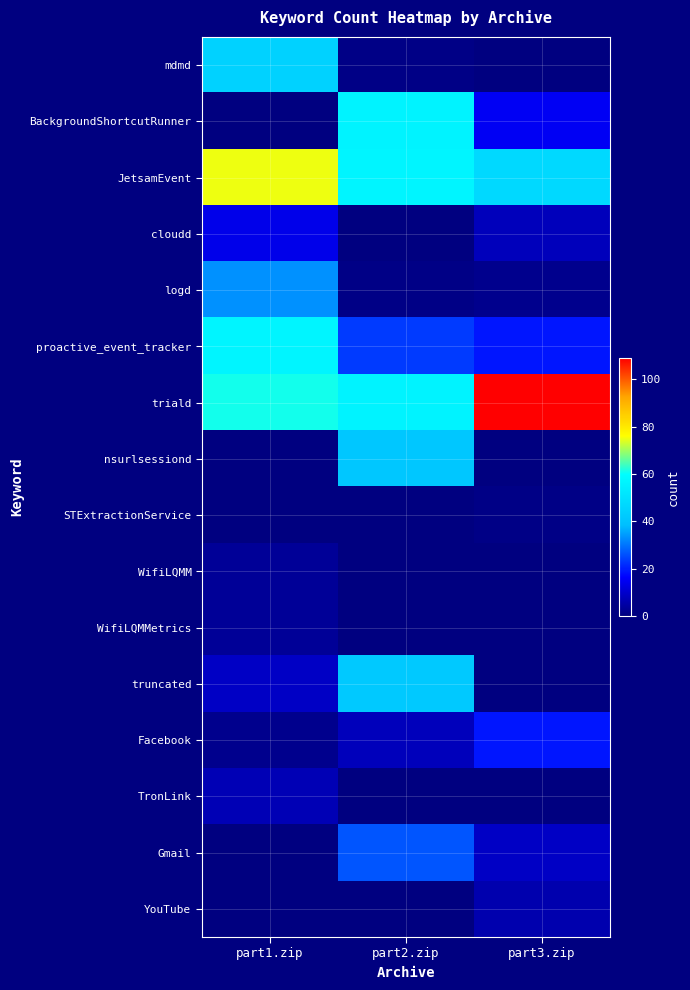

List the series in order of their peak value, lowest first.

STExtractionService, WifiLQMM, WifiLQMMetrics, YouTube, TronLink, cloudd, Facebook, Gmail, logd, nsurlsessiond, truncated, mdmd, BackgroundShortcutRunner, proactive_event_tracker, JetsamEvent, triald